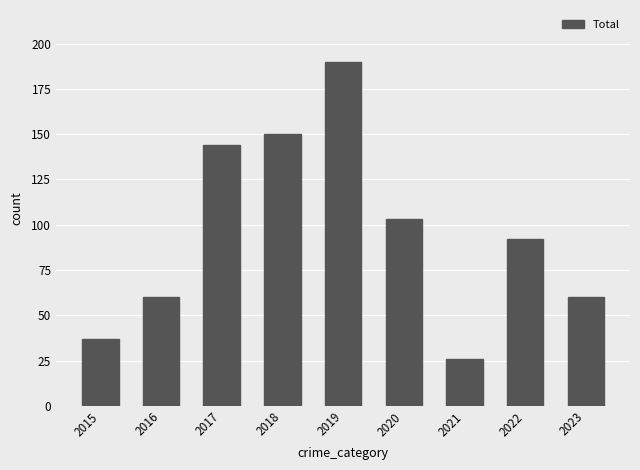

What is the value of the 3rd bar from the left?

144